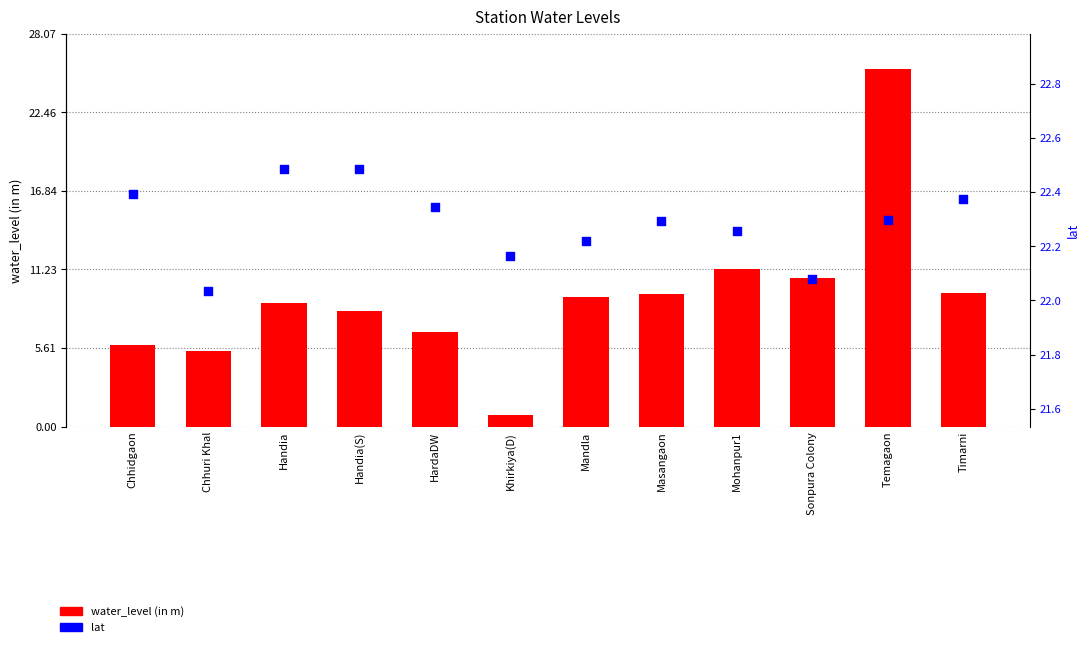

Is the value of water_level (in m) at Temagaon greater than the value of lat at Chhuri Khal?

Yes